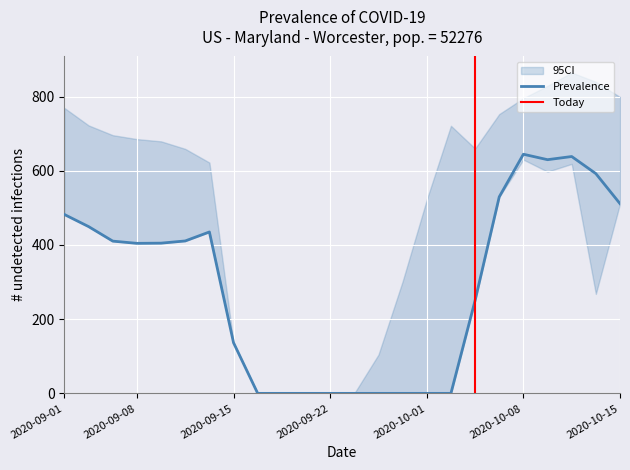

What is the maximum value for Prevalence?

644.5